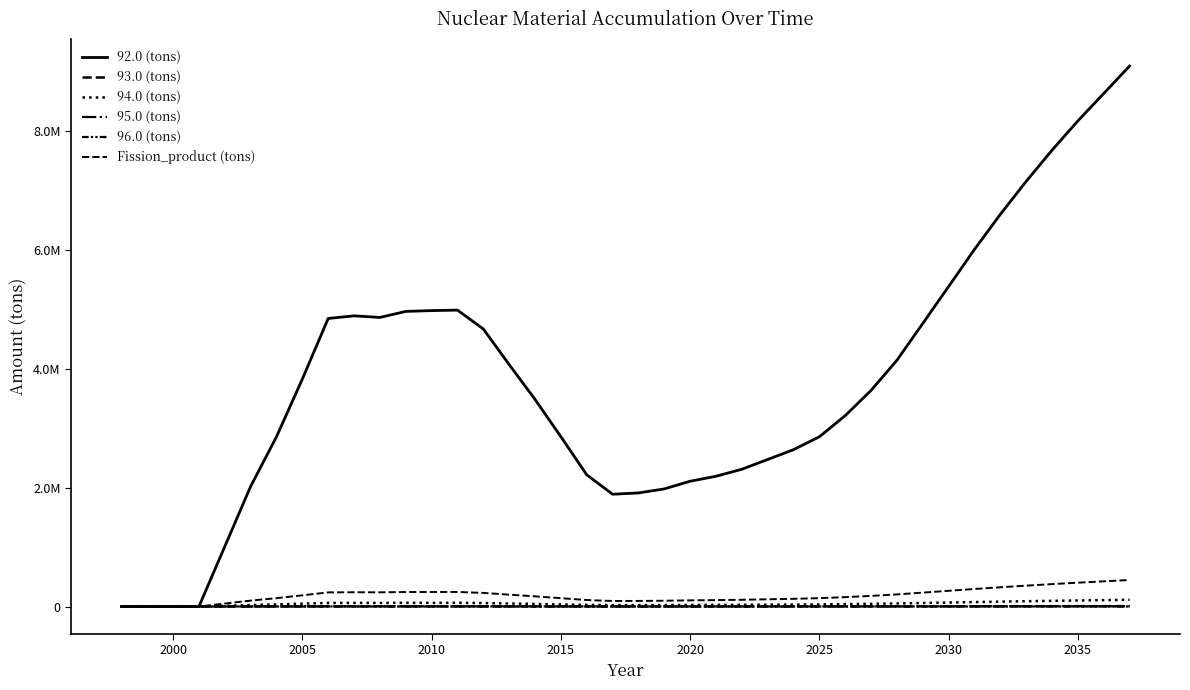

Does the chart have visible grid lines?

No